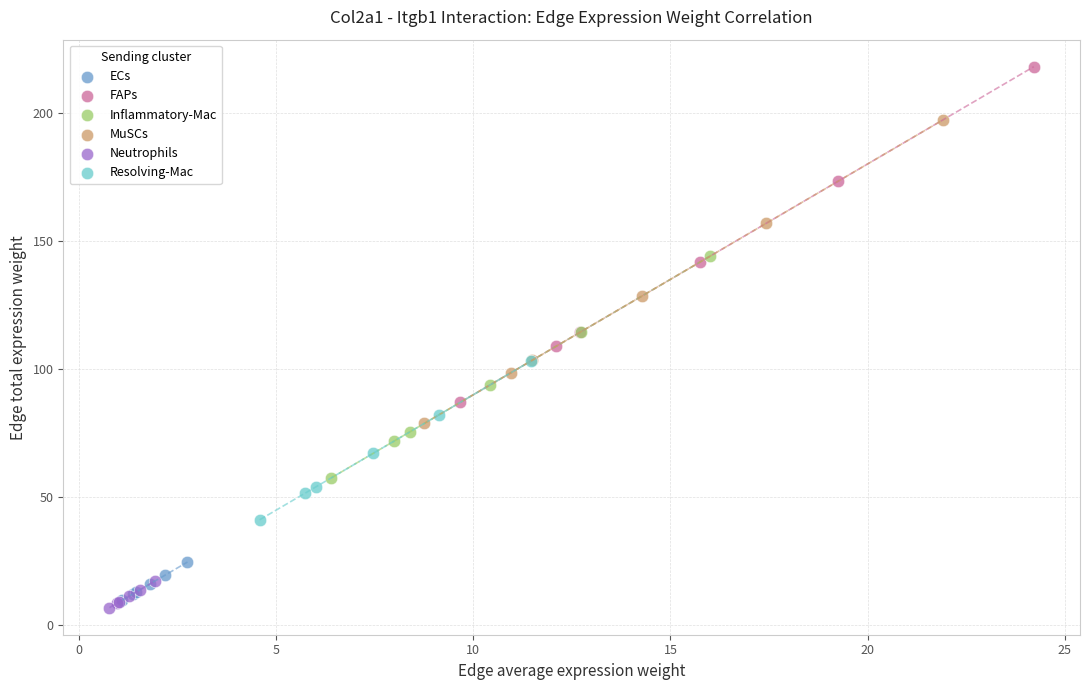

Which series reaches the maximum Y coordinate?

FAPs